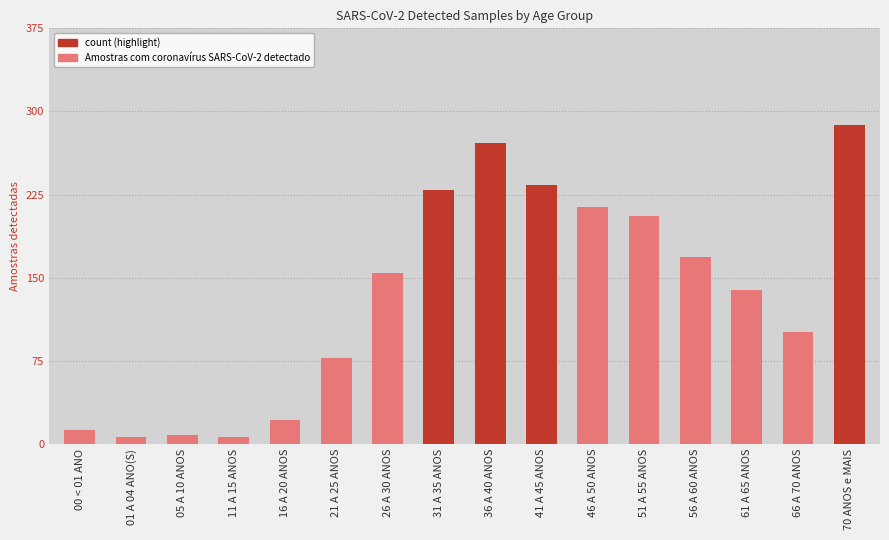

The chart shows a value of 43 at 51 A 55 ANOS. True or false?

False